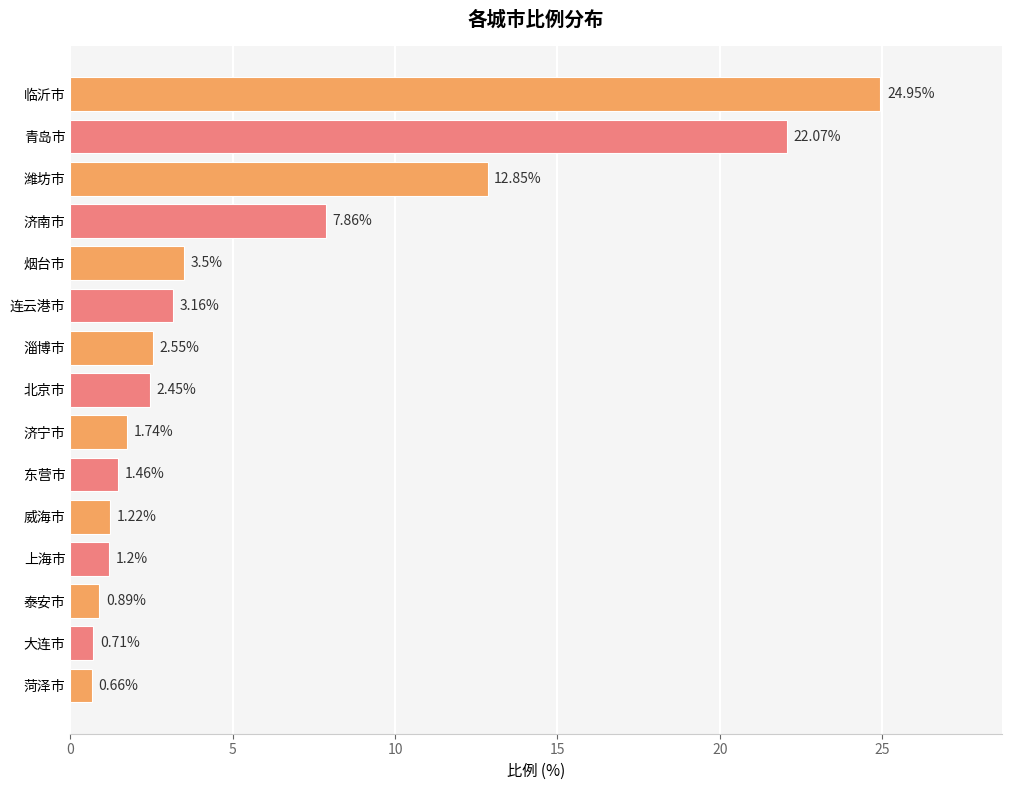

What is the change in value from 潍坊市 to 东营市?

-11.4